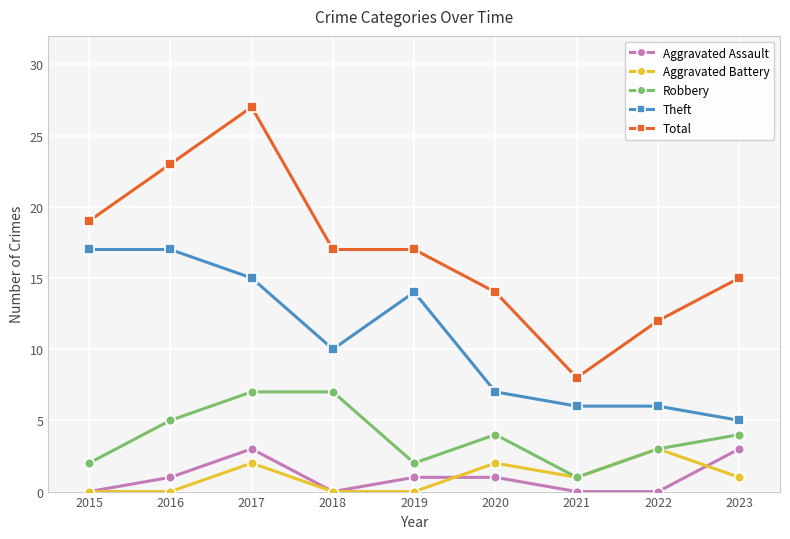

Is it true that Theft equals 29 at 2016?

False